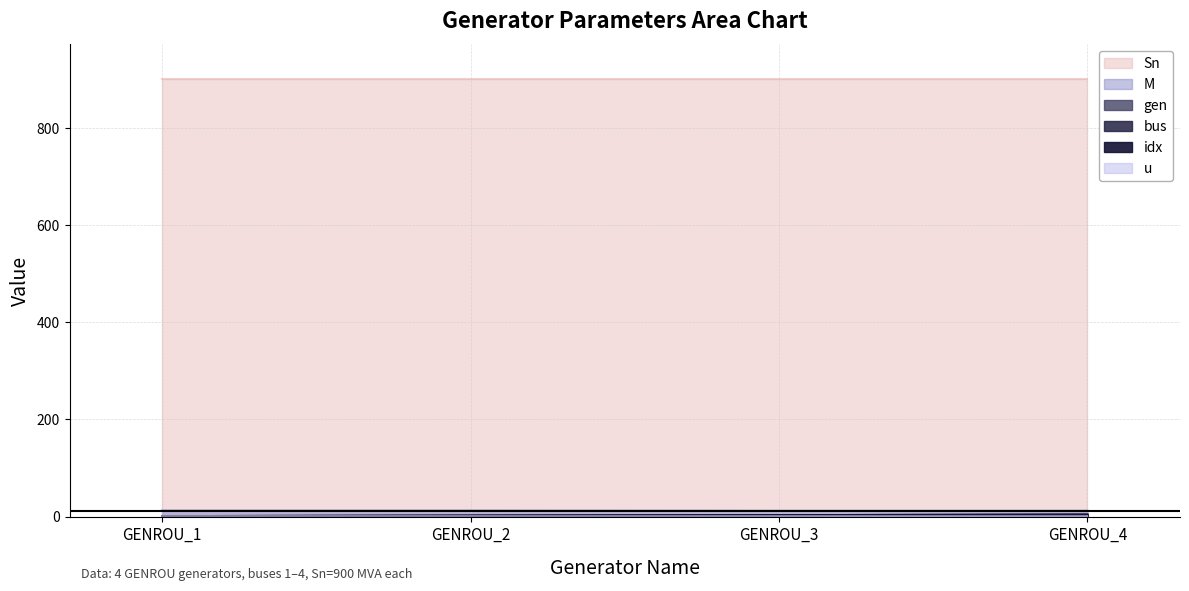

Which label corresponds to the largest value in the chart?

GENROU_1